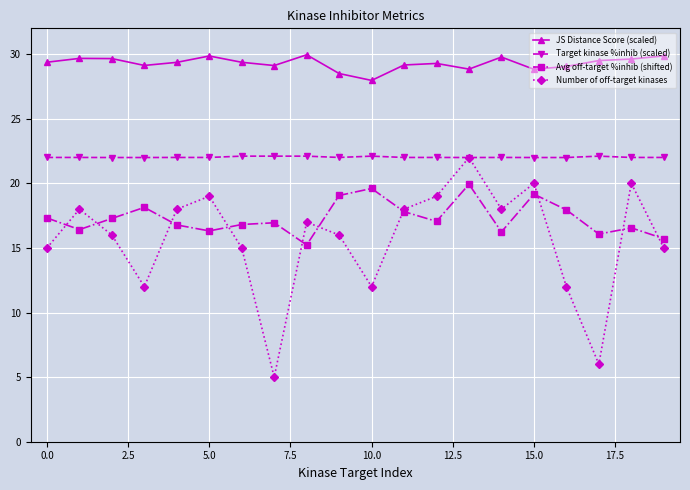

True or false: Avg off-target %inhib (shifted) and JS Distance Score (scaled) cross at least once.

False